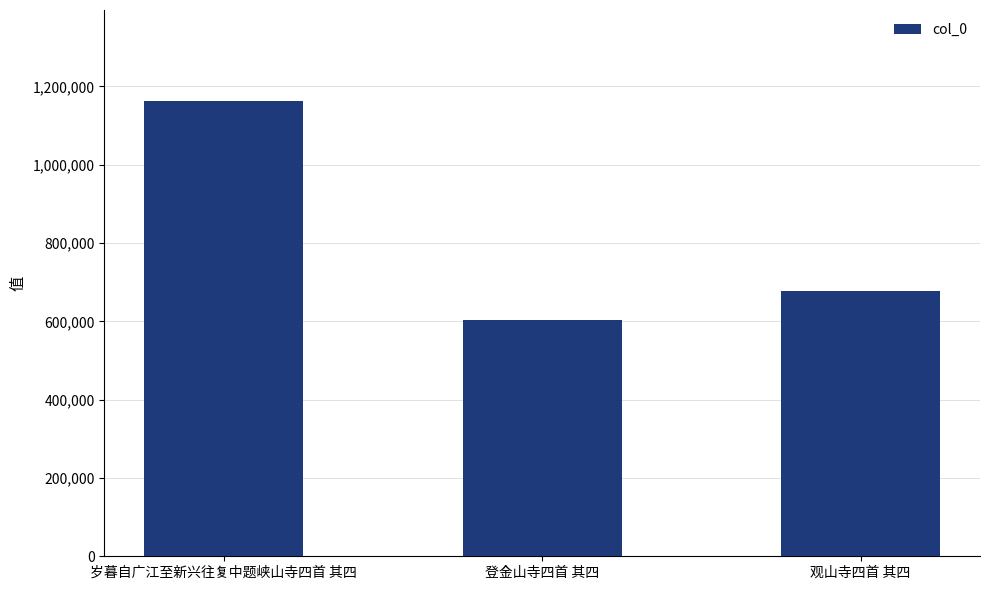

What is the difference between the values at 岁暮自广江至新兴往复中题峡山寺四首 其四 and 观山寺四首 其四?

485269